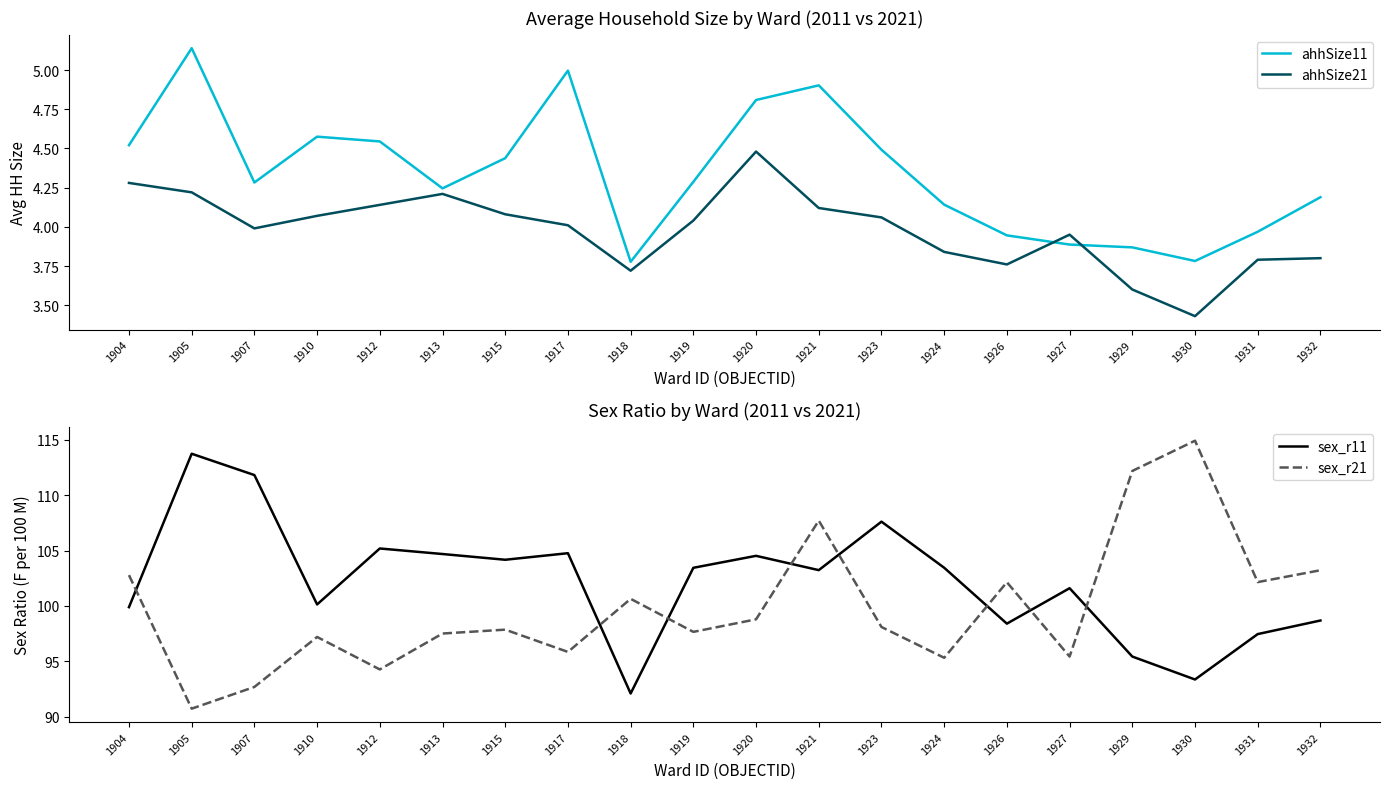

What is the average value of the sex_r11 series?

102.2